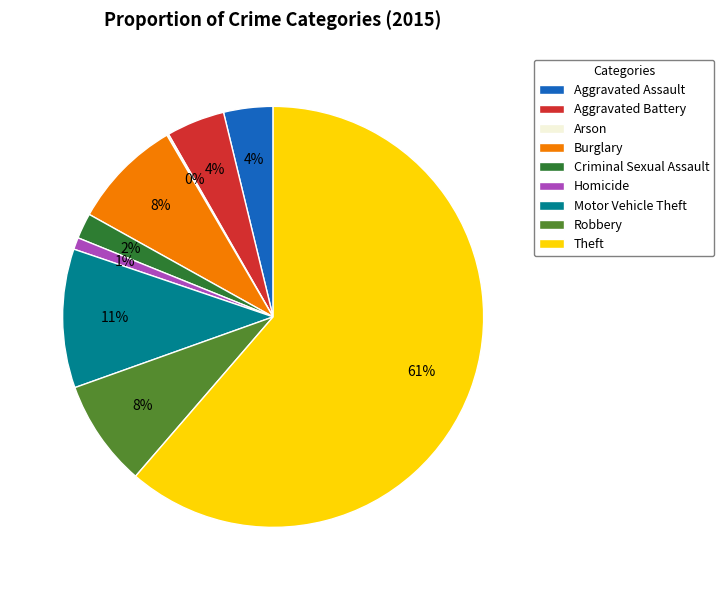

Which category has the biggest portion of the pie?

Theft